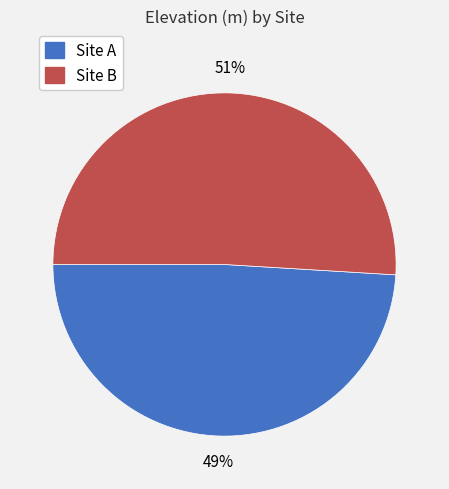

To the nearest percent, what is the average slice percentage?

50%